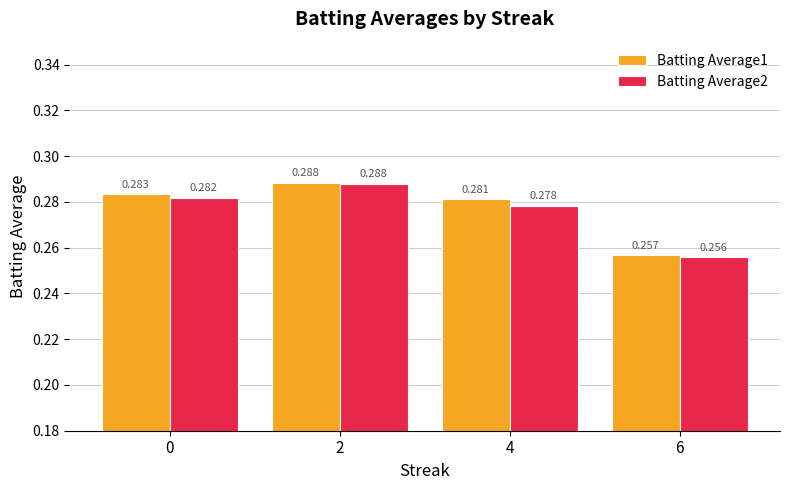

Count the number of categories in the chart.

4